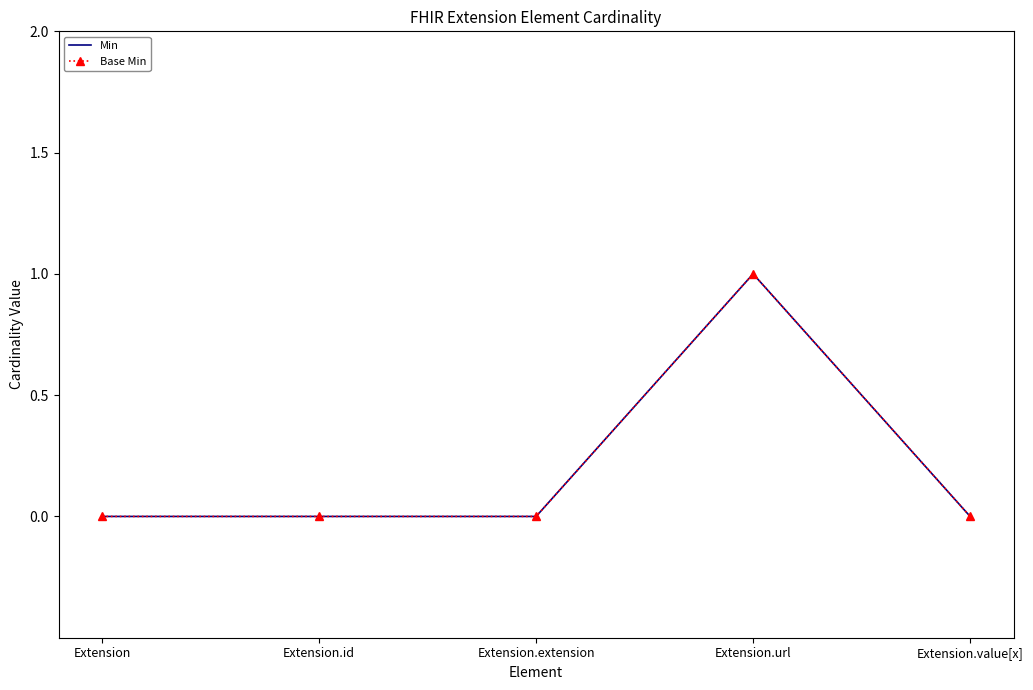

What is the difference between the maximum and minimum values in the Min series?

1